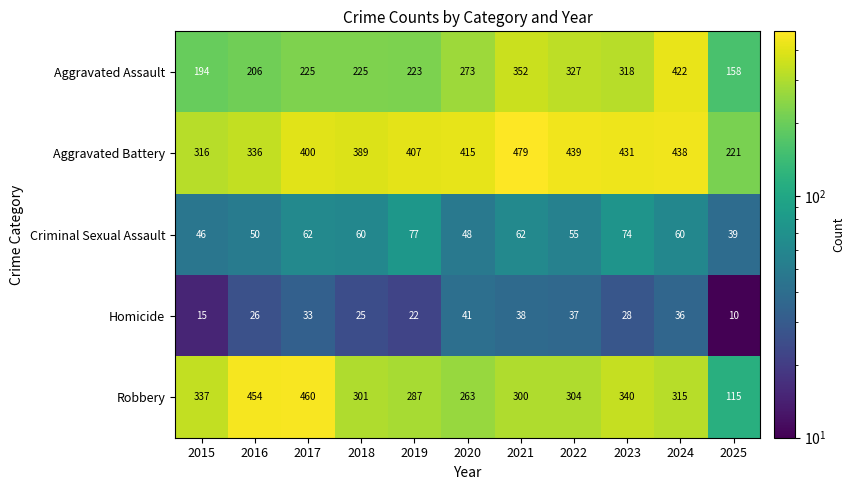

Is it true that Criminal Sexual Assault equals 79 at 2020?

False